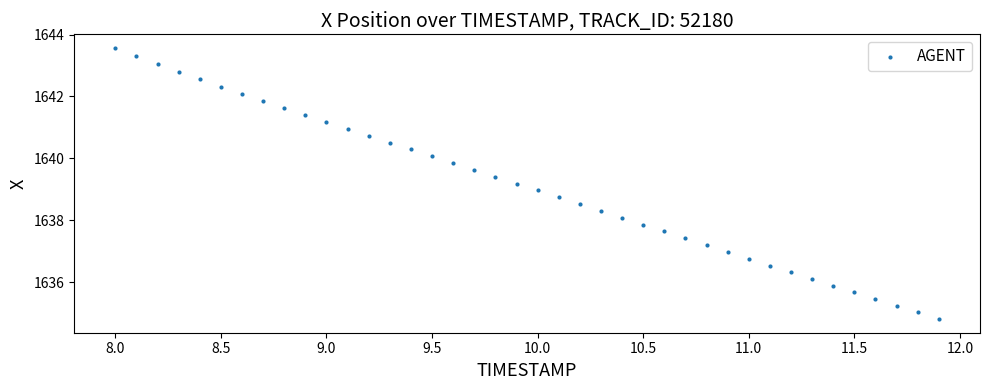

What is the range of Y values (max minus min)?

8.8